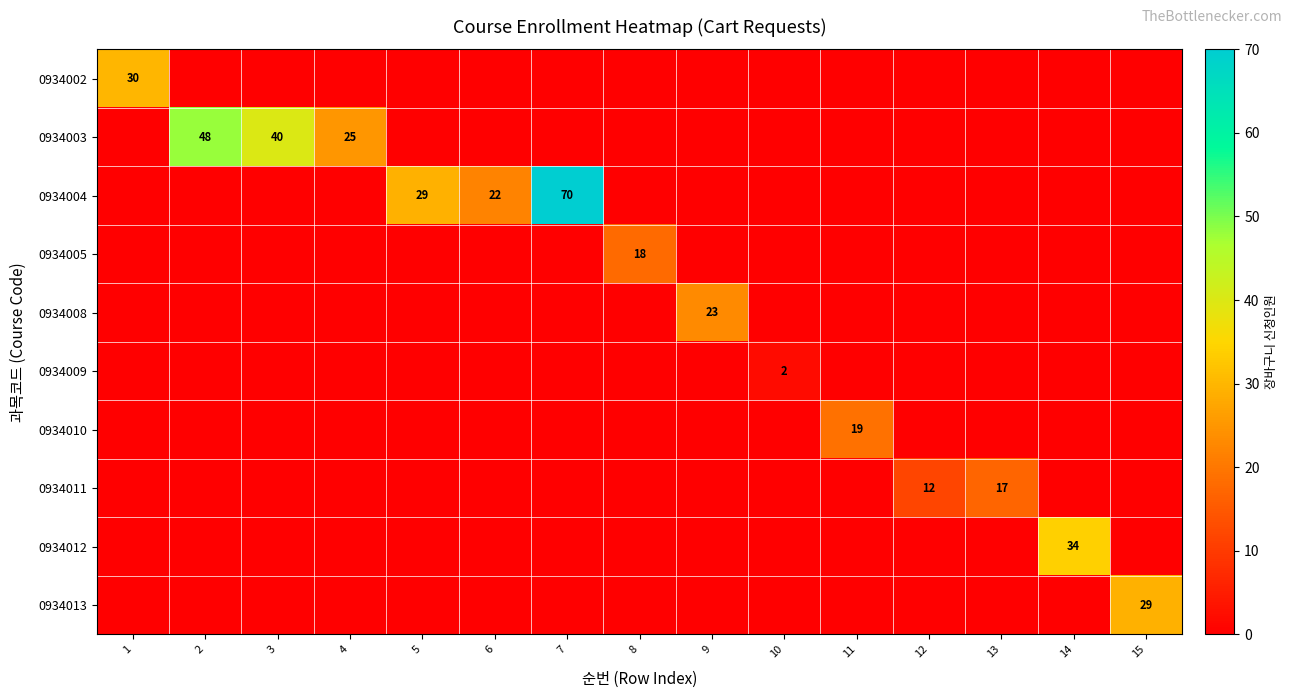

True or false: 0934004 has a value of 29 at 5.

True